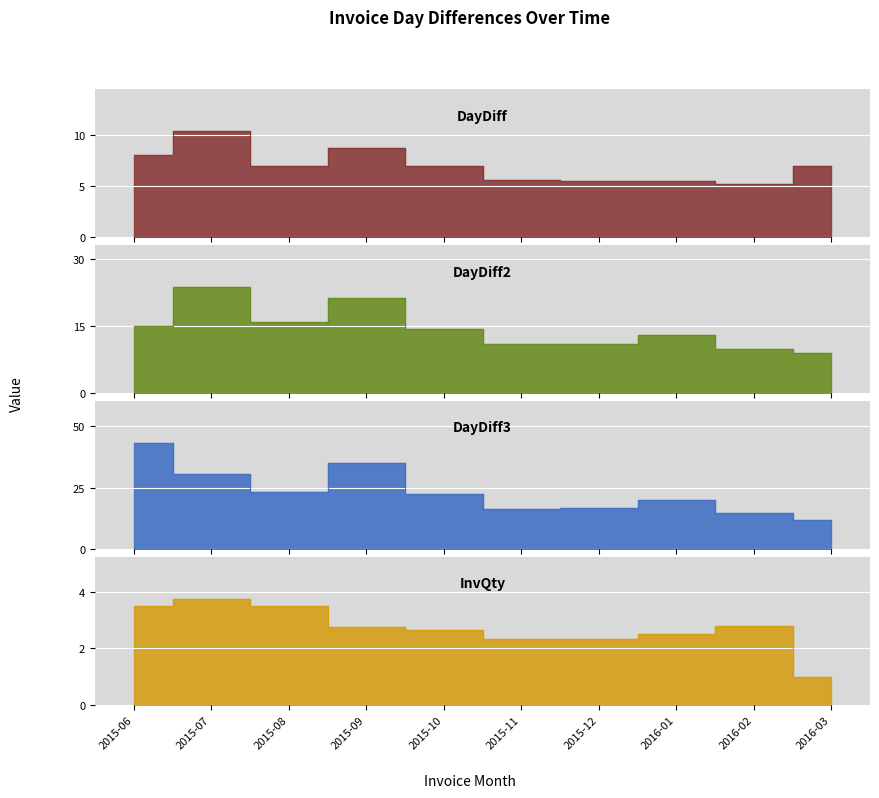

True or false: DayDiff and DayDiff3 cross at least once.

False